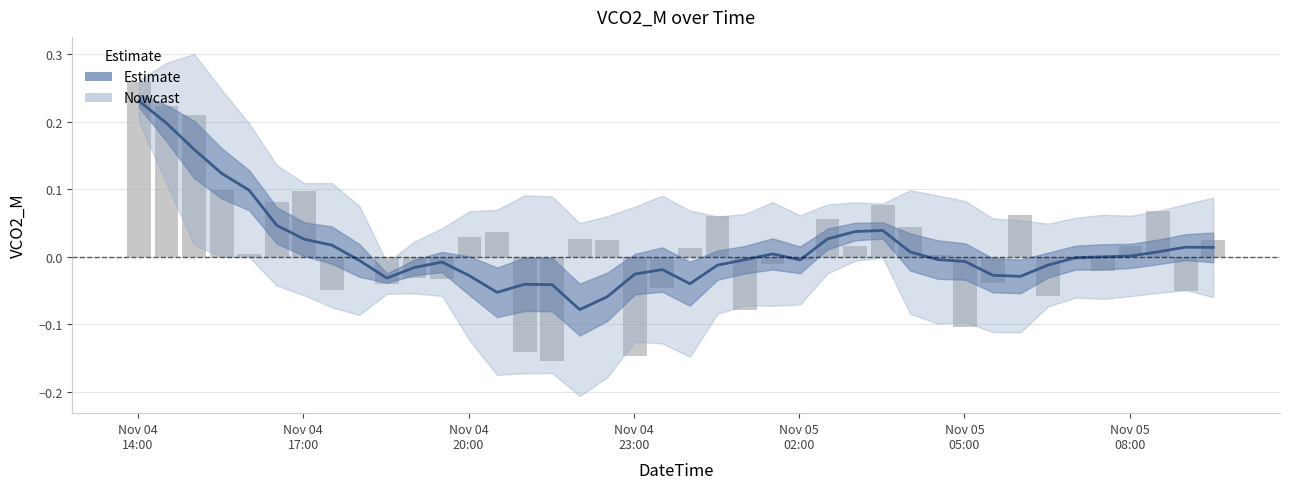

Where does the data first go above 0?

Nov 04
14:00